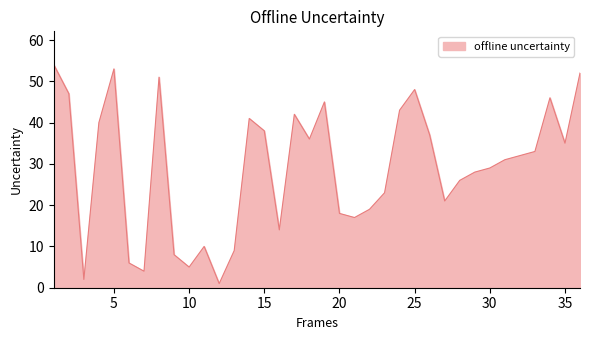

What is the difference between the maximum and minimum values?

53